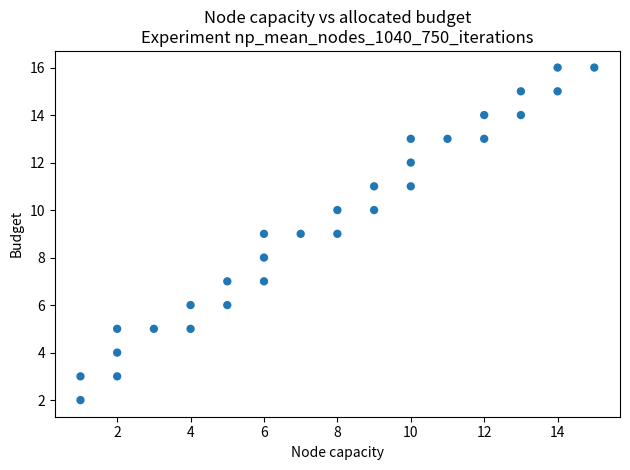

What is the range of X values (max minus min)?

14